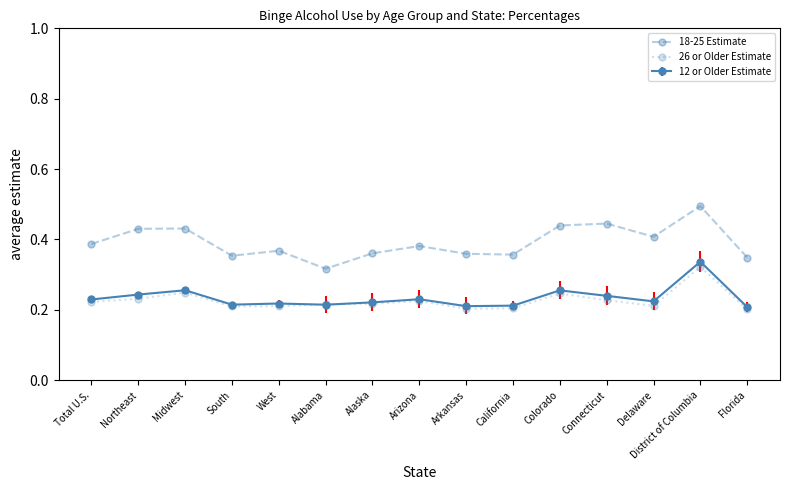

Is it true that 18-25 Estimate equals 0.4 at Northeast?

True